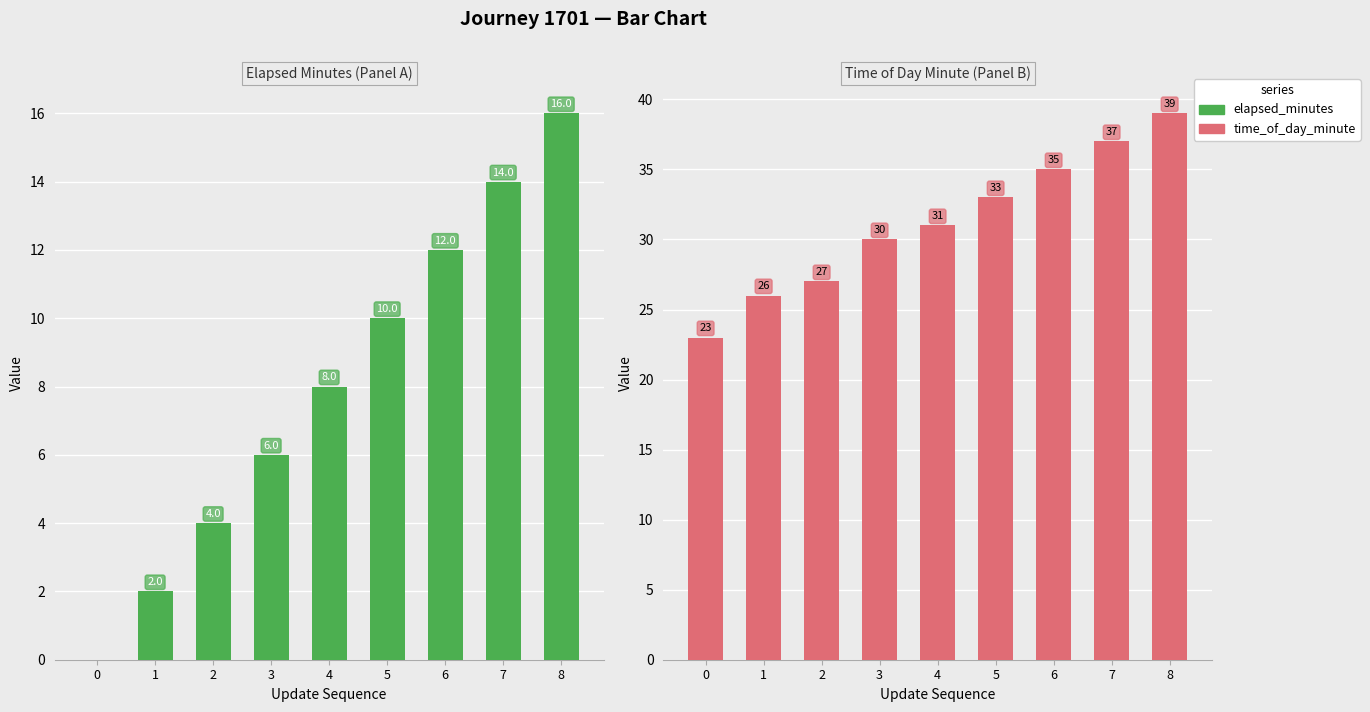

The elapsed_minutes series shows 2 at 1. True or false?

True